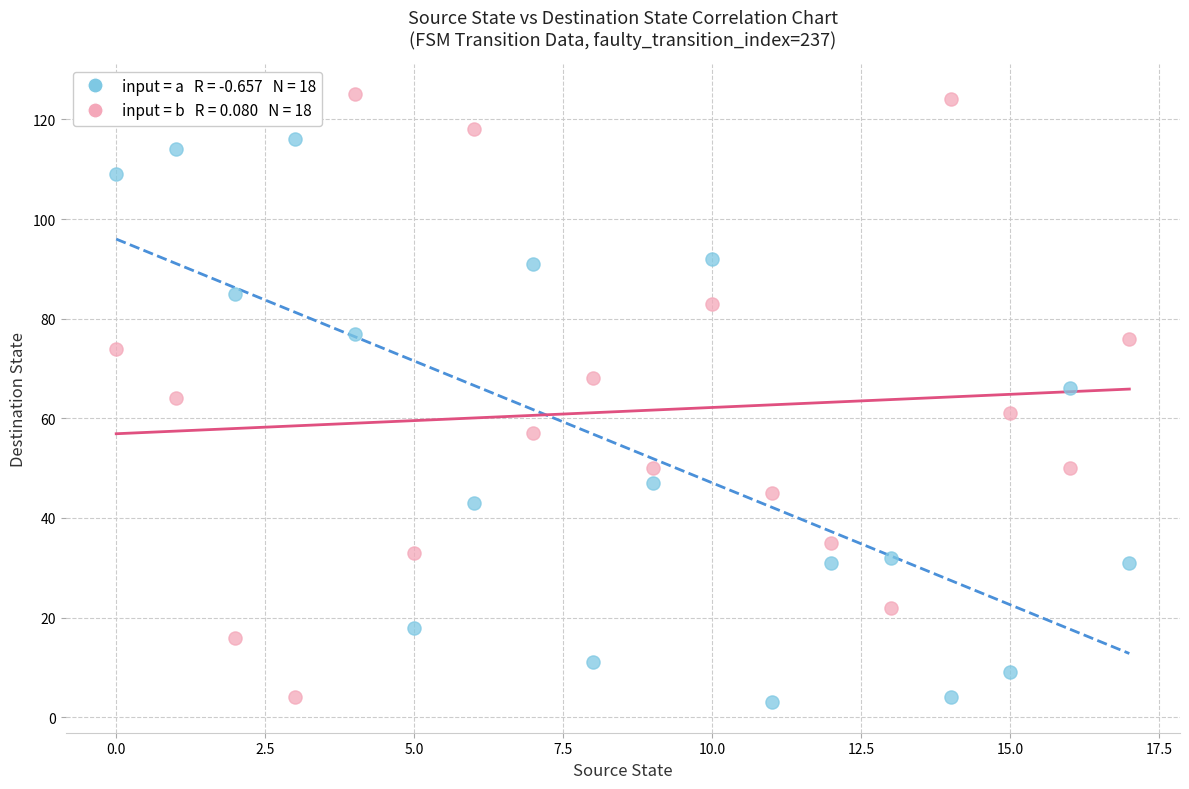

Across all data points, what is the range of Y values (max minus min)?

122